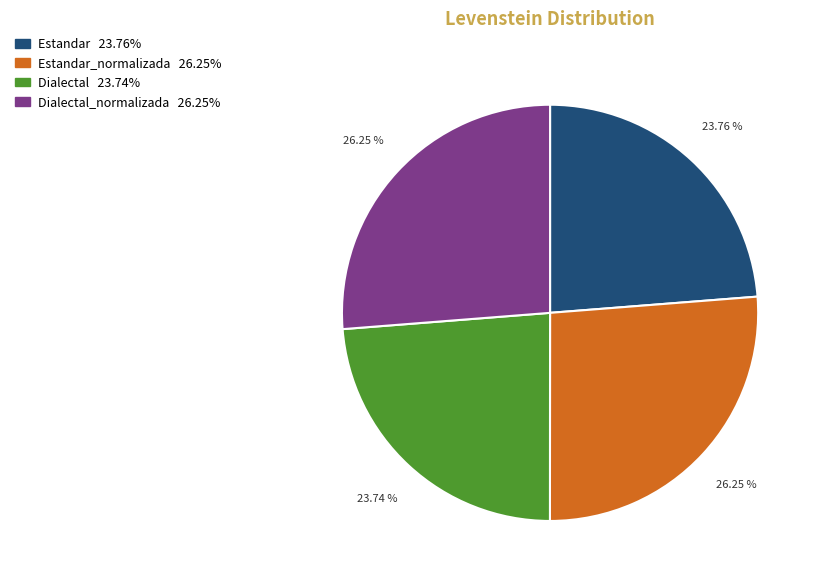

To the nearest percent, what is the average slice percentage?

25%